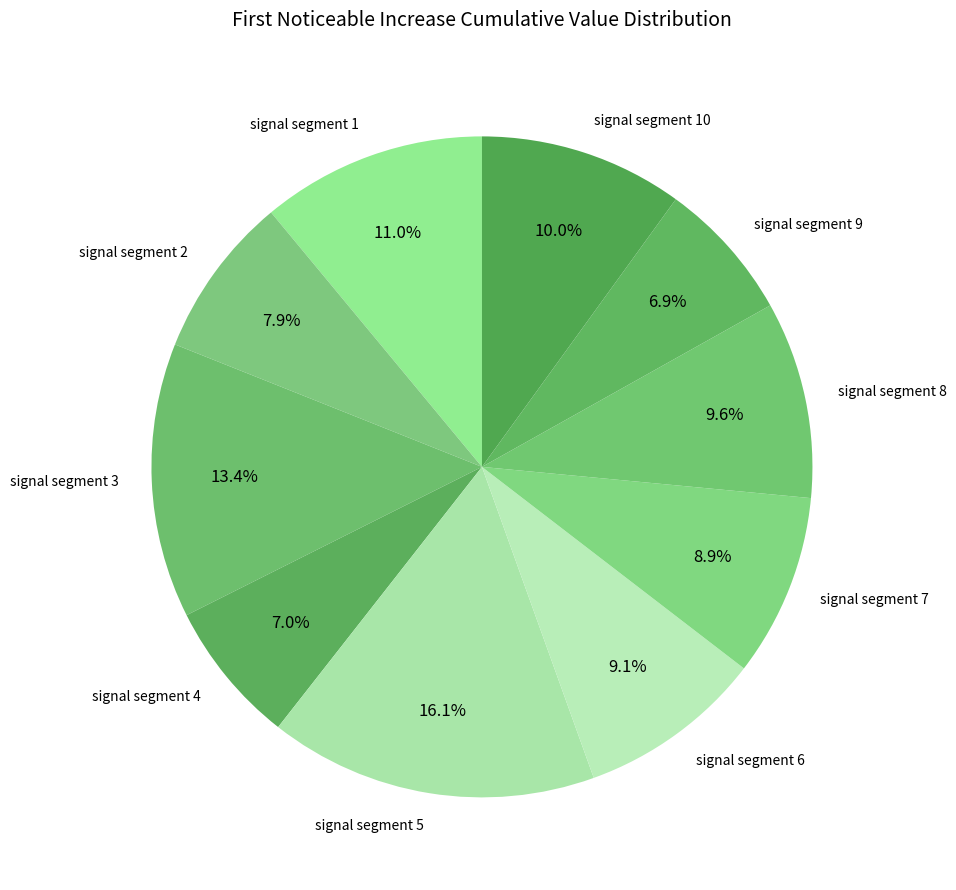

Does signal segment 2 represent more than half of the total?

No